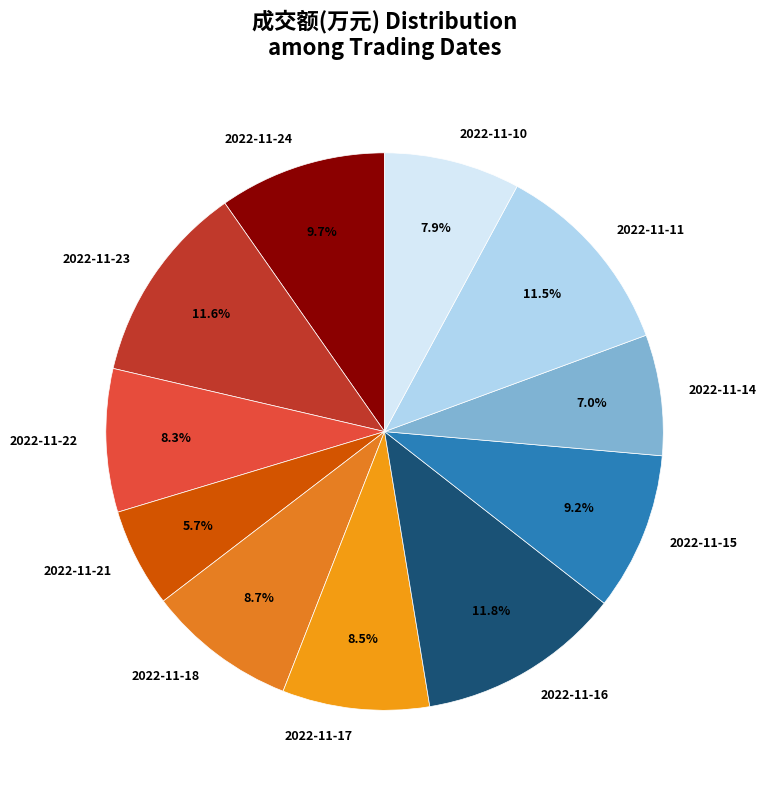

To the nearest percent, what is the difference between the 2022-11-22 and 2022-11-21 slice percentages?

3%